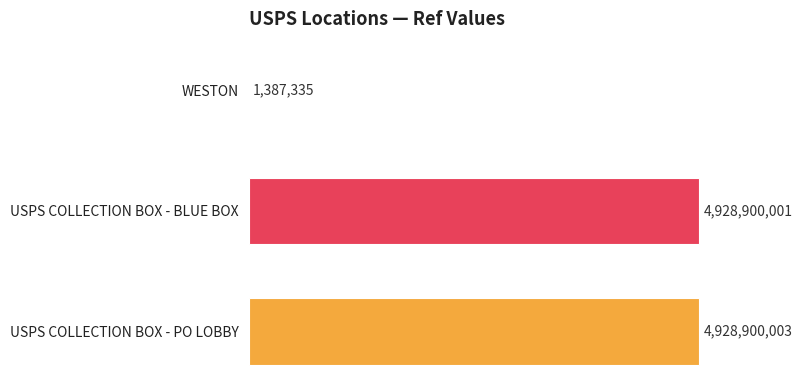

What is the change in value from WESTON to USPS COLLECTION BOX - BLUE BOX?

+4927512666